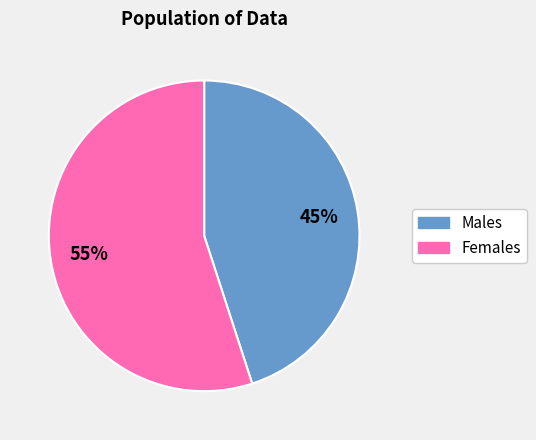

Does any single category account for the majority?

Yes